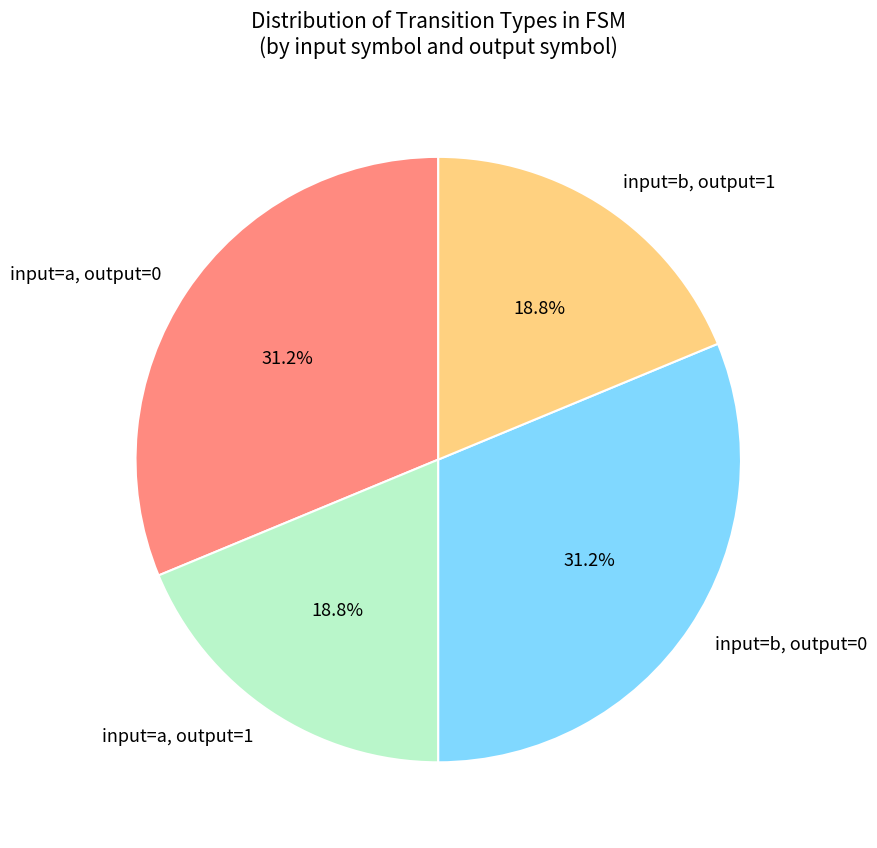

Combined, what portion of the pie is input=b, output=0 and input=b, output=1?

50.0%